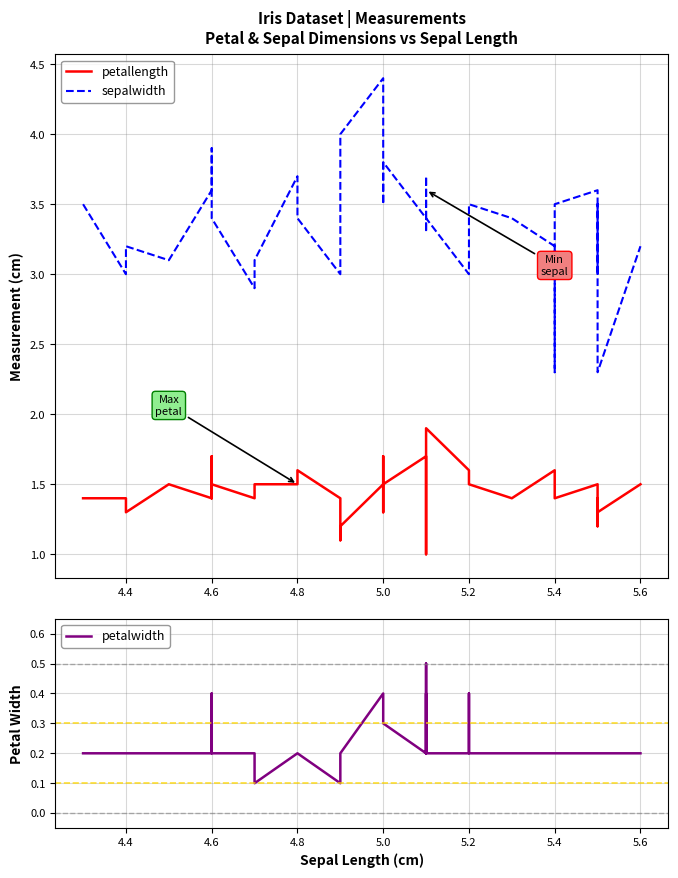

The petalwidth series shows 0.4 at 5.0. True or false?

True